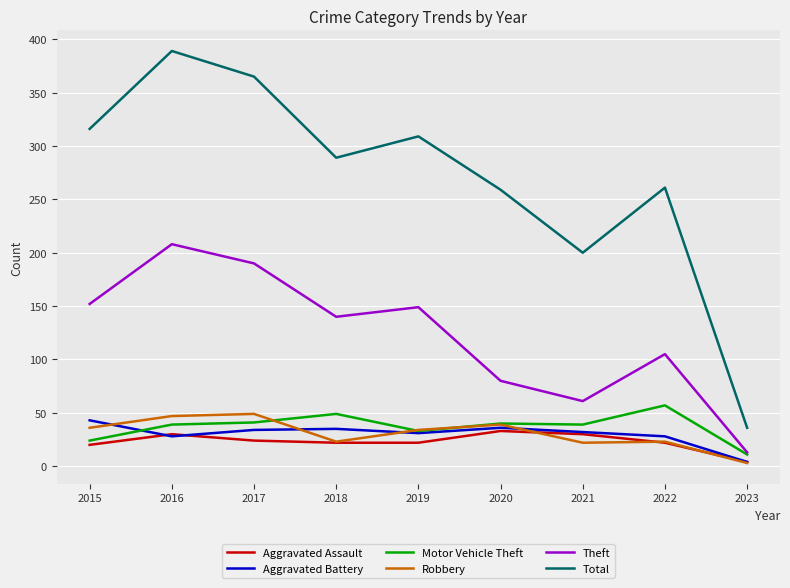

Which series has the largest range (max minus min)?

Total